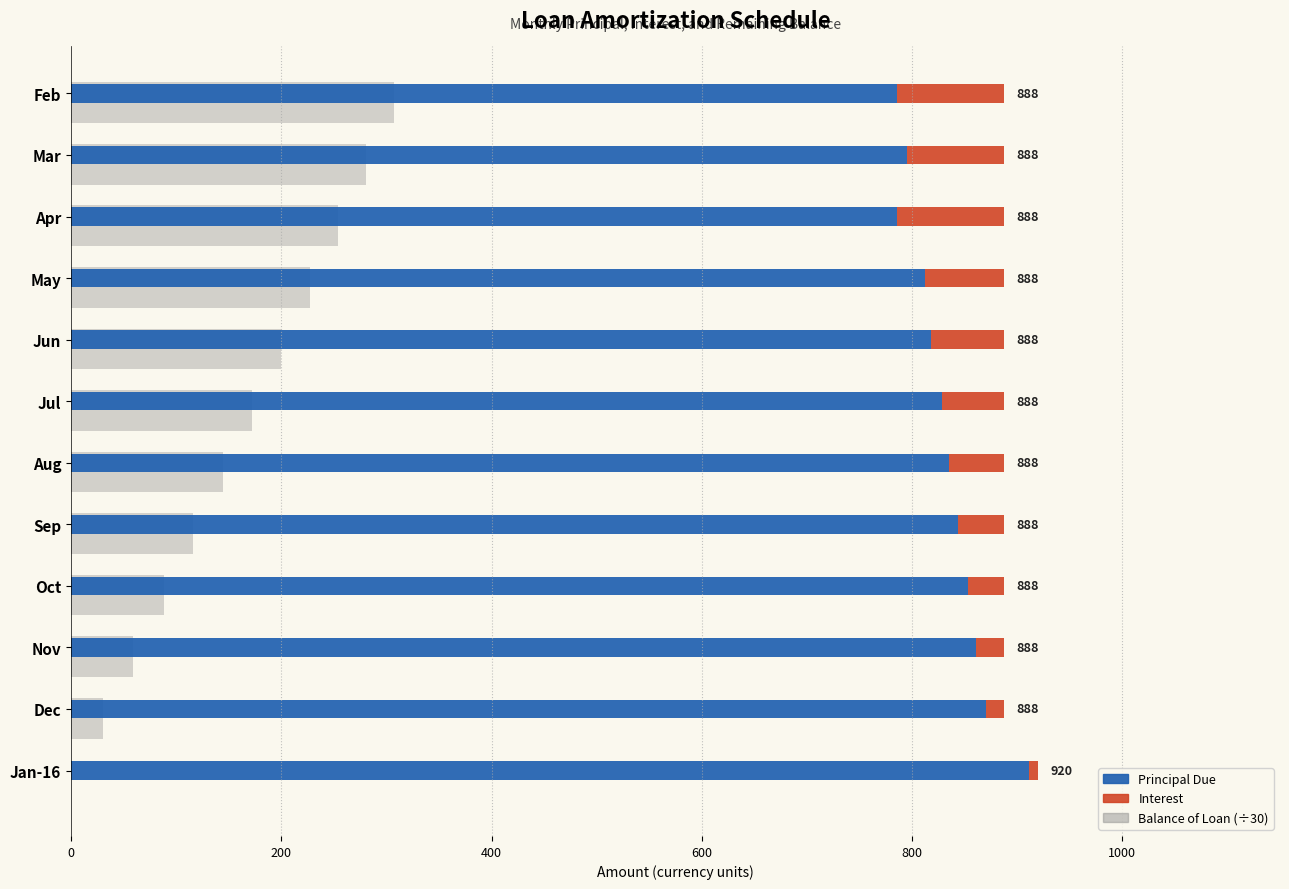

How many groups of bars are there?

12